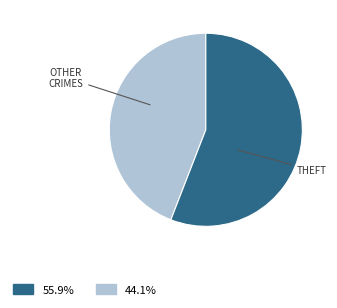

Is there any slice that represents more than half of the pie?

Yes